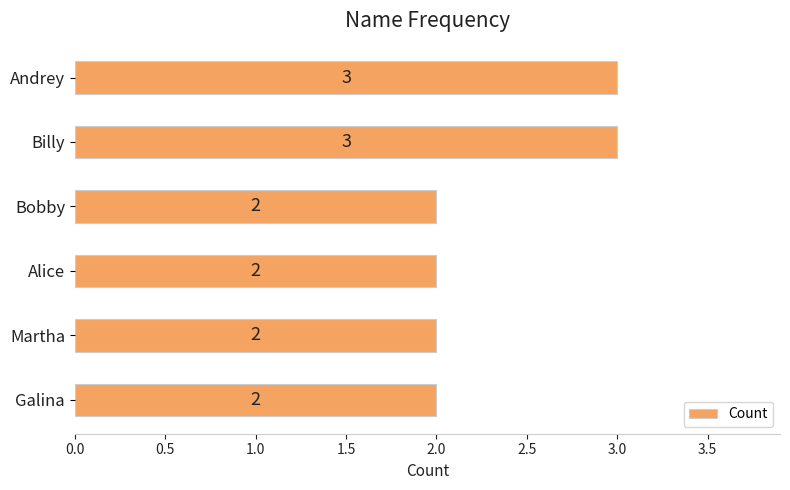

How many categories are shown in the chart?

6